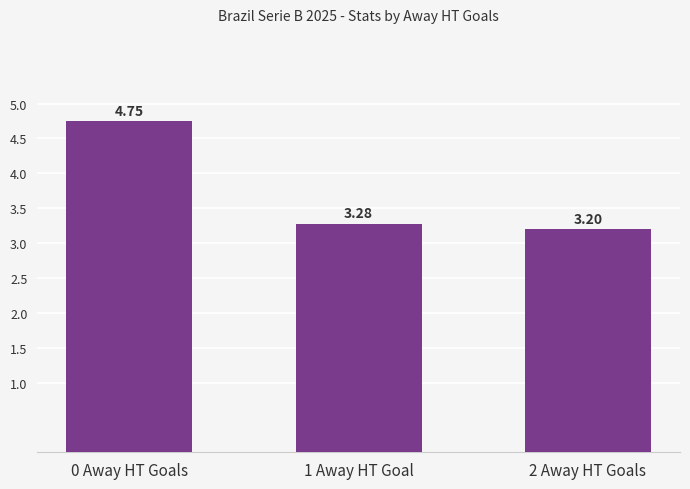

What is the ratio of the value at 1 Away HT Goal to the value at 2 Away HT Goals?

1.0